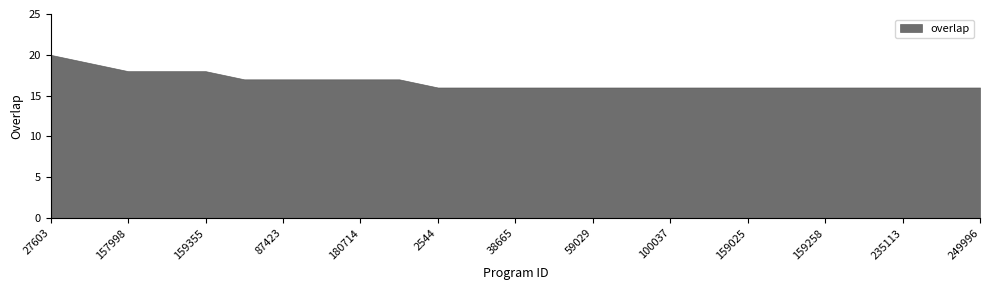

Between 235113 and 159355, which is larger?

159355